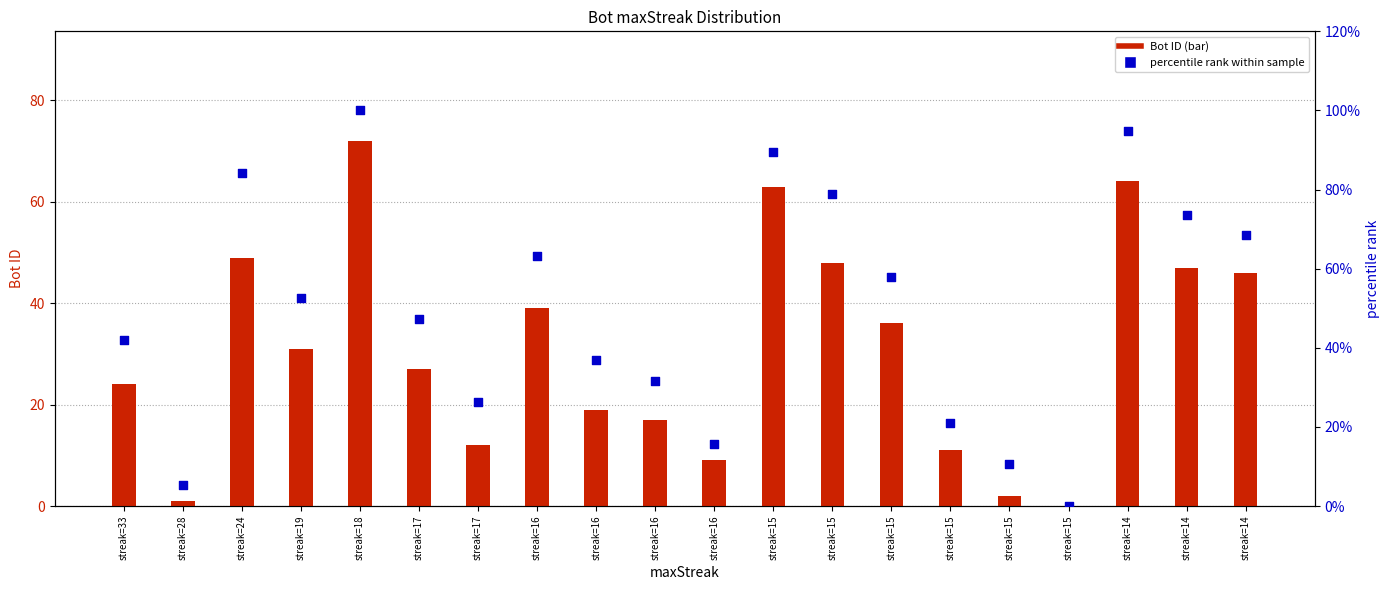

Which series has the largest total across all categories?

percentile rank within sample